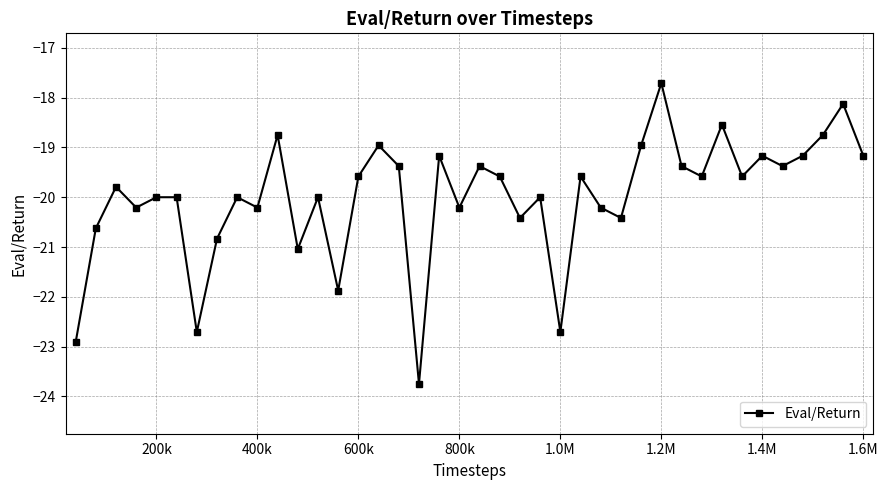

What is the difference between the maximum and minimum values?

6.0